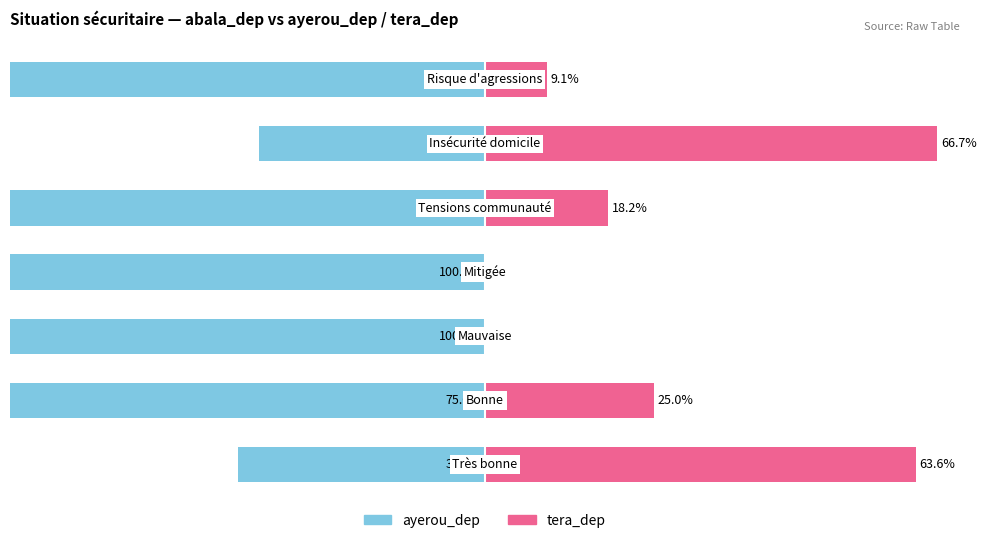

The value of ayerou_dep at 0 is -11.4. True or false?

False